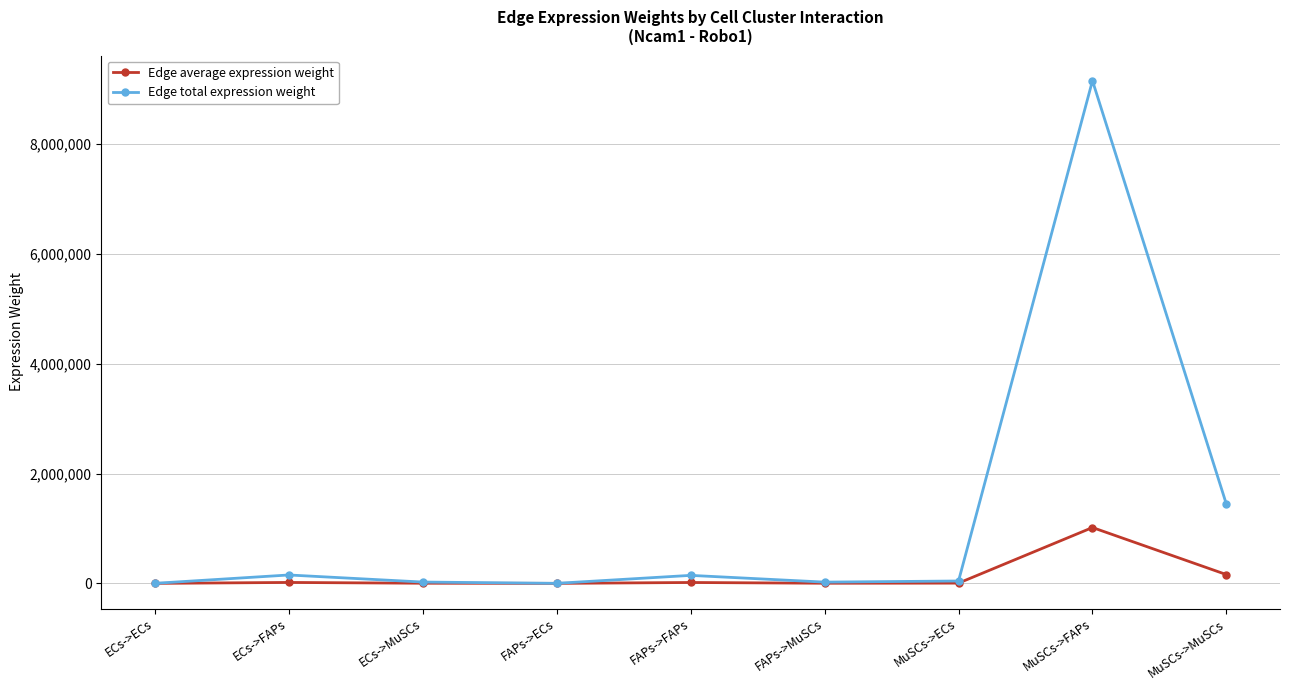

Does the chart display data point markers on the line(s)?

Yes